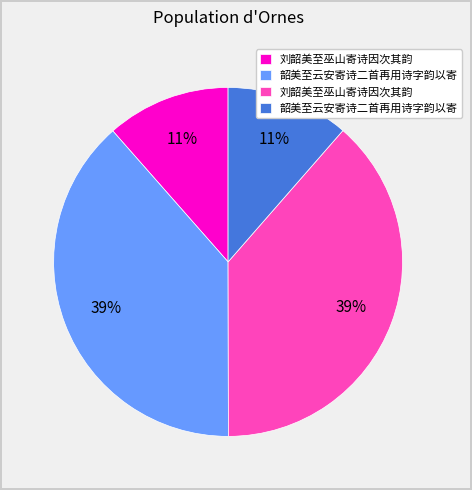

Is there a majority slice in this chart?

No